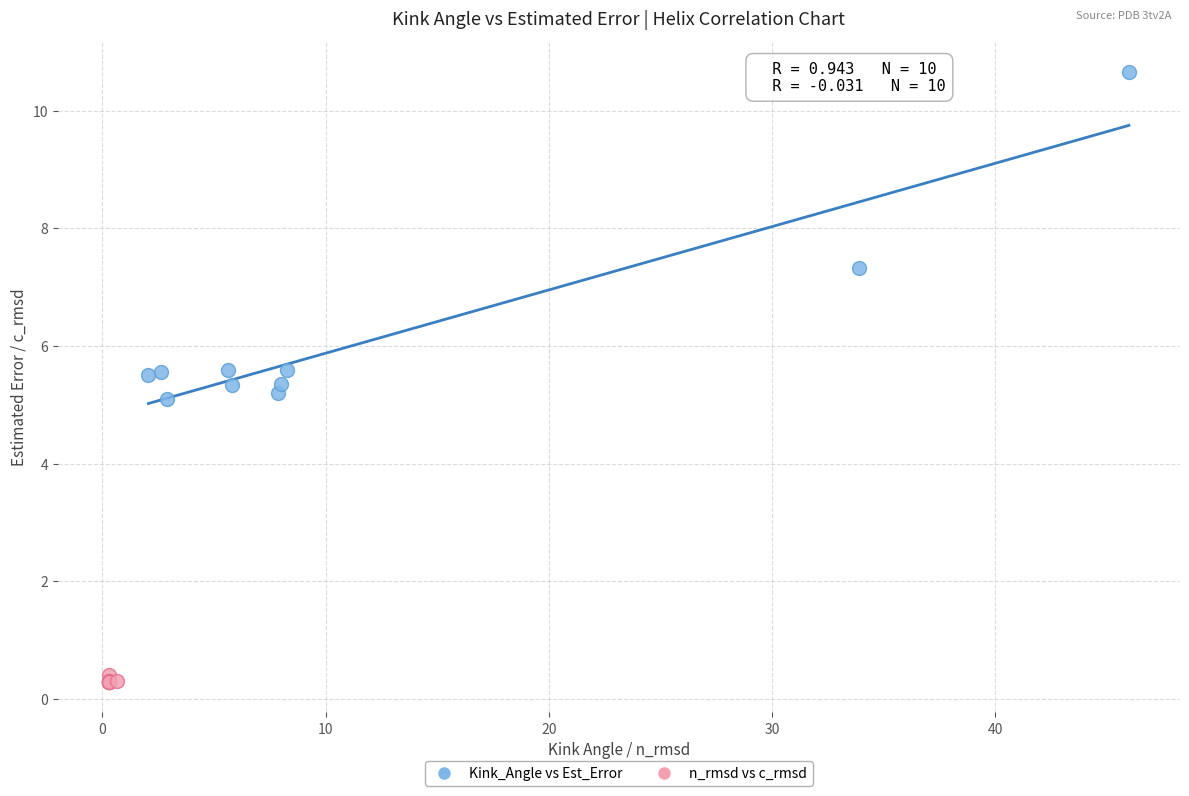

Which series contains the lowest Y value?

n_rmsd vs c_rmsd